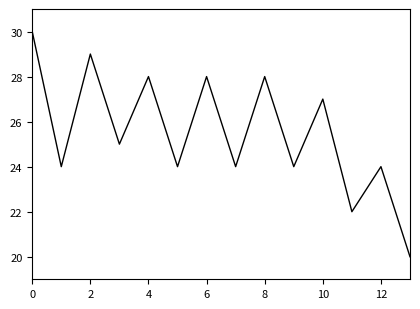

What is the minimum value shown in the chart?

20